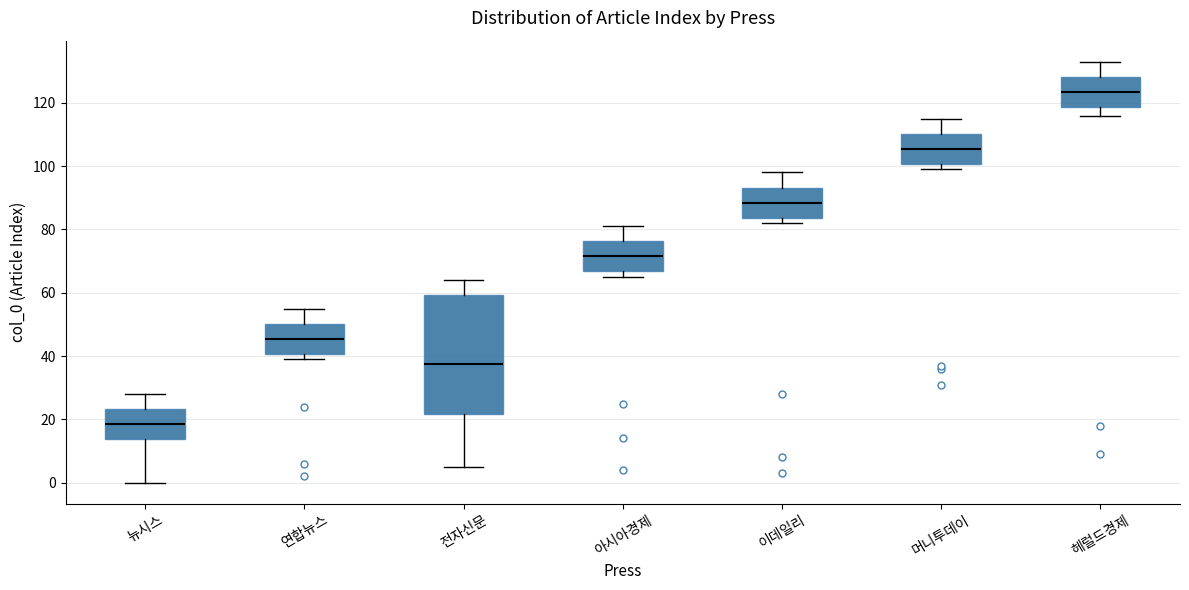

Which box is the tallest, from its lower edge to its upper edge?

전자신문